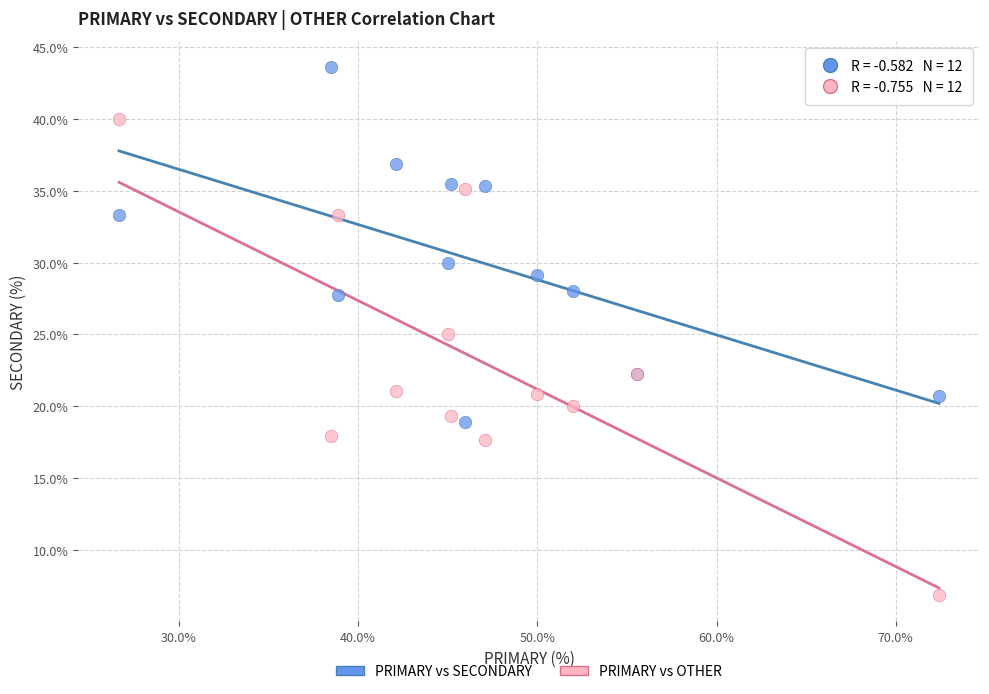

Which series contains the highest Y value?

PRIMARY vs SECONDARY